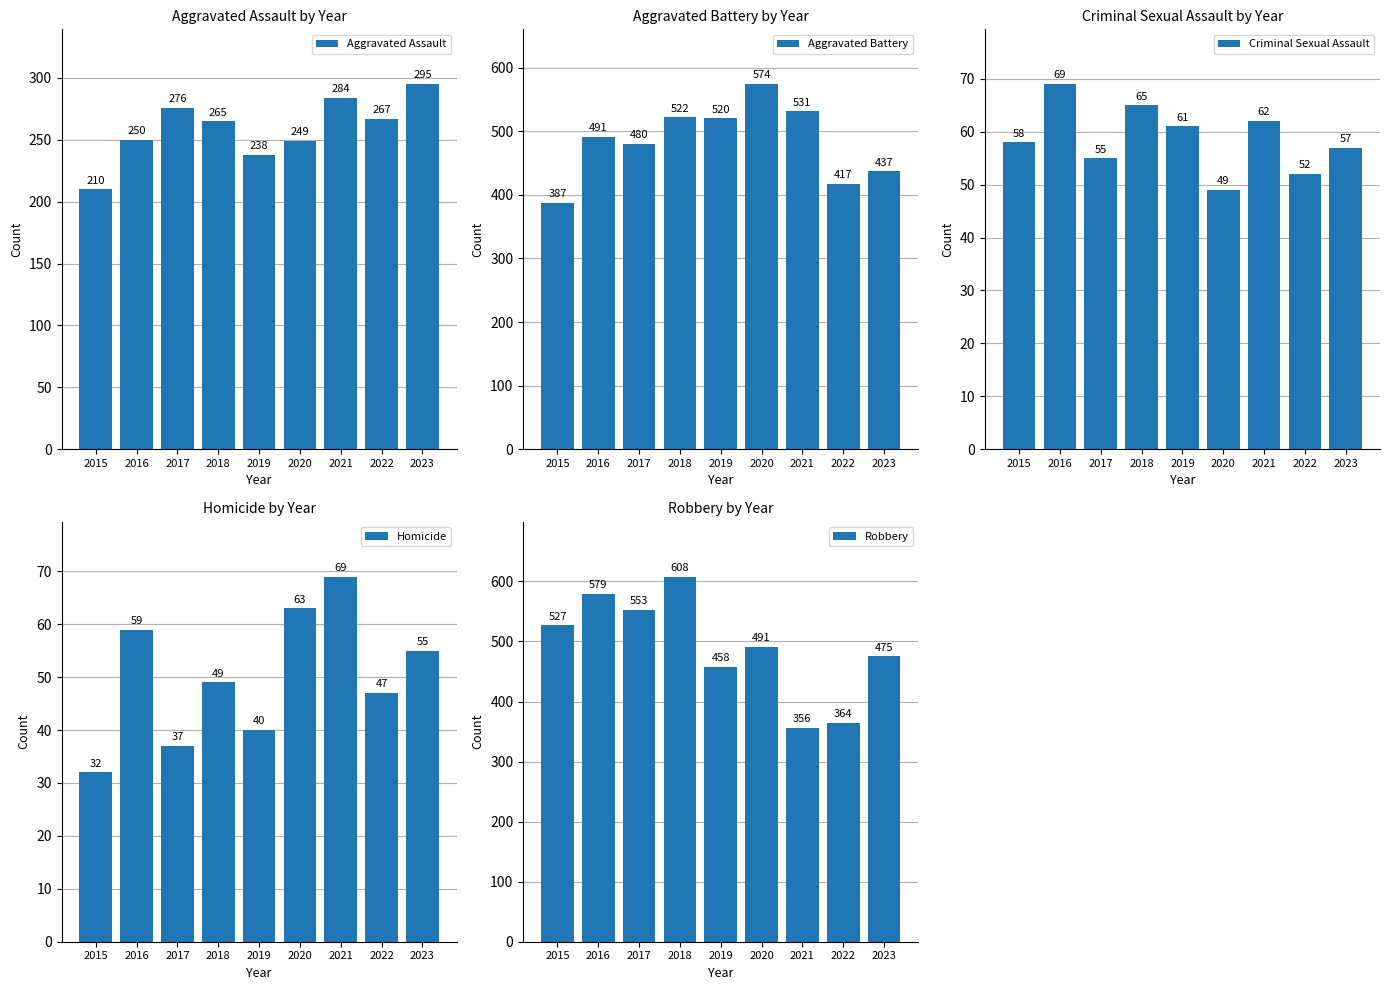

List the labels in order of Robbery value, smallest first.

2021, 2022, 2019, 2023, 2020, 2015, 2017, 2016, 2018